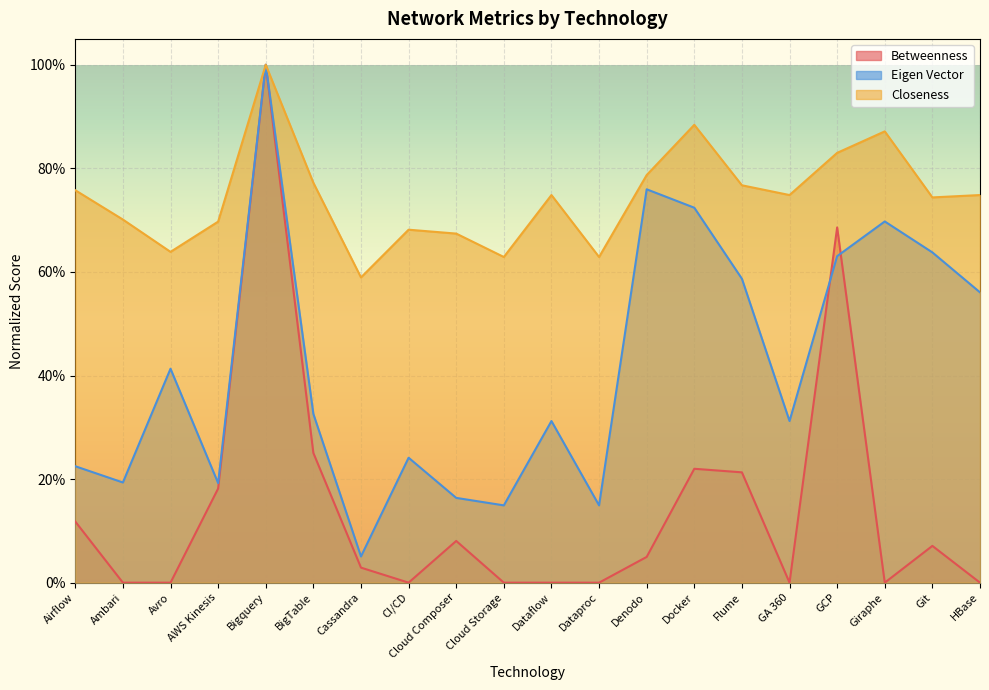

What is the sum of all Closeness values?

14.9